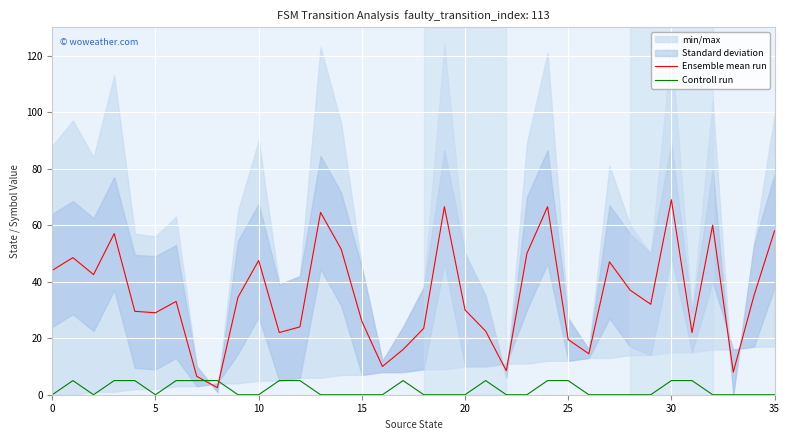

True or false: Ensemble mean run has a value of 30.9 at 25.

False